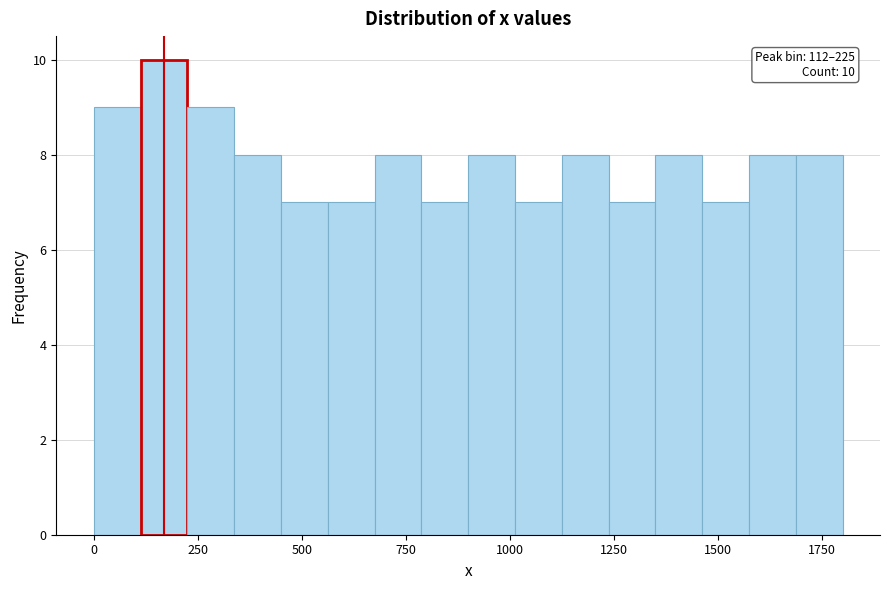

Around what value on the x-axis is the tallest bar? Give the approximate position of its centre, as read against the axis.

150